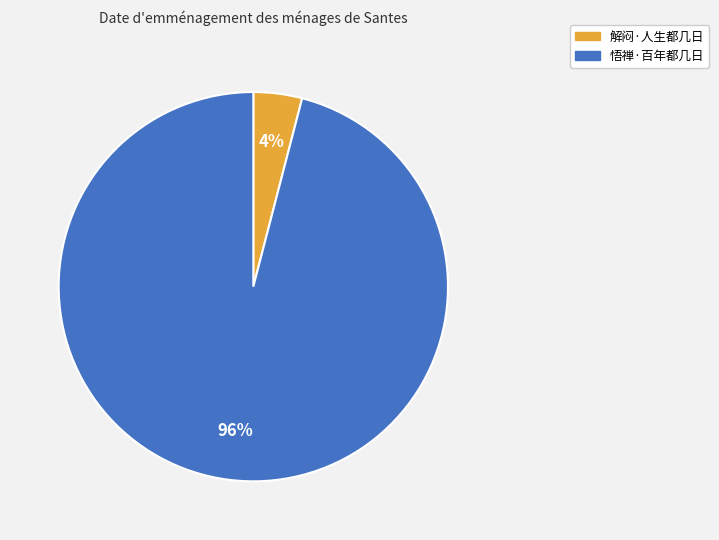

The 解闷·人生都几日 slice represents 15% of the pie. True or false?

False